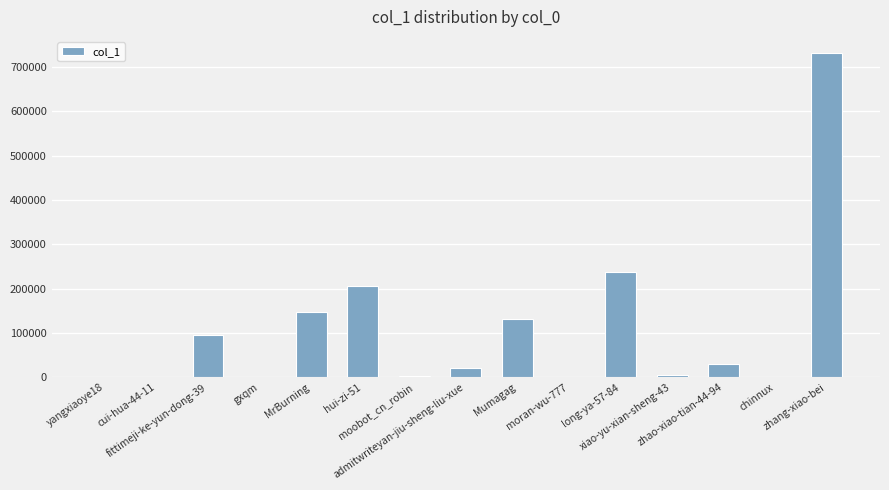

What is the sum of all values?

1610417